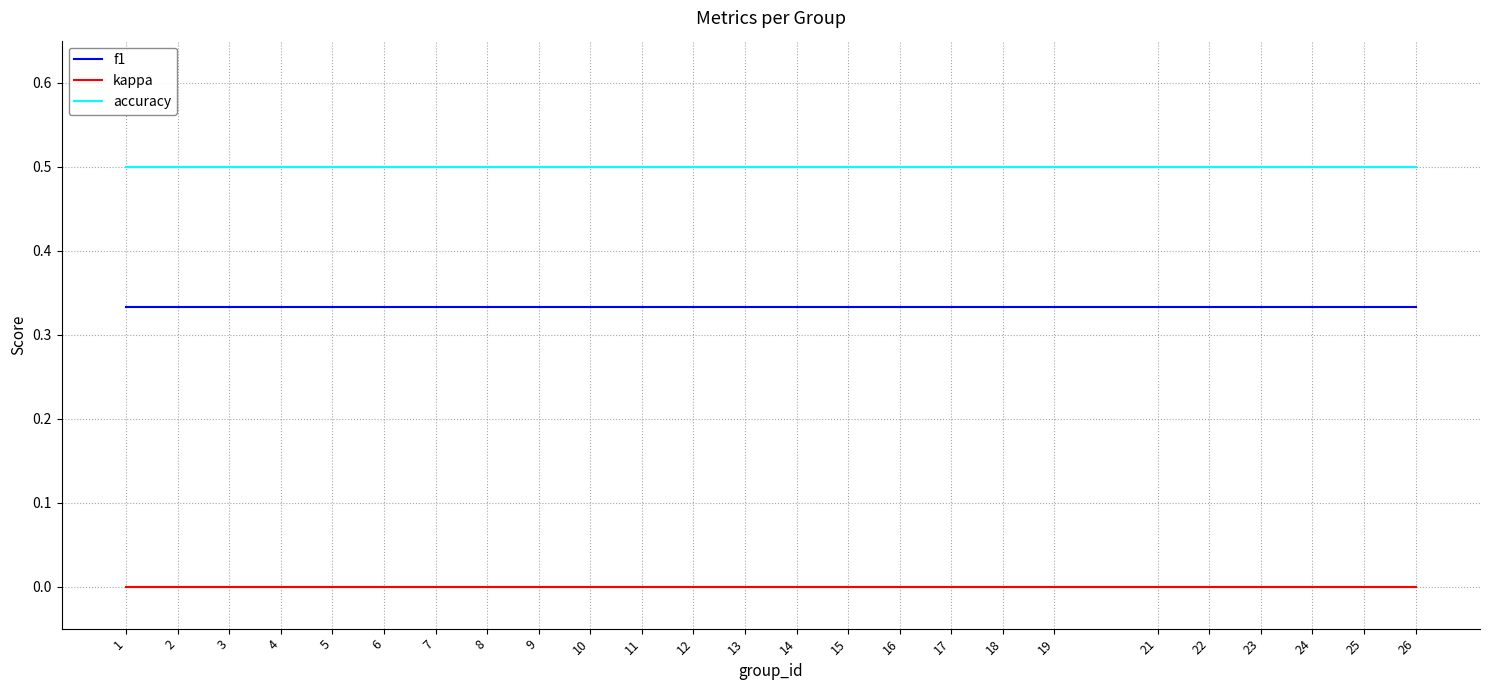

Rank the series by their maximum value, from lowest to highest.

kappa, f1, accuracy